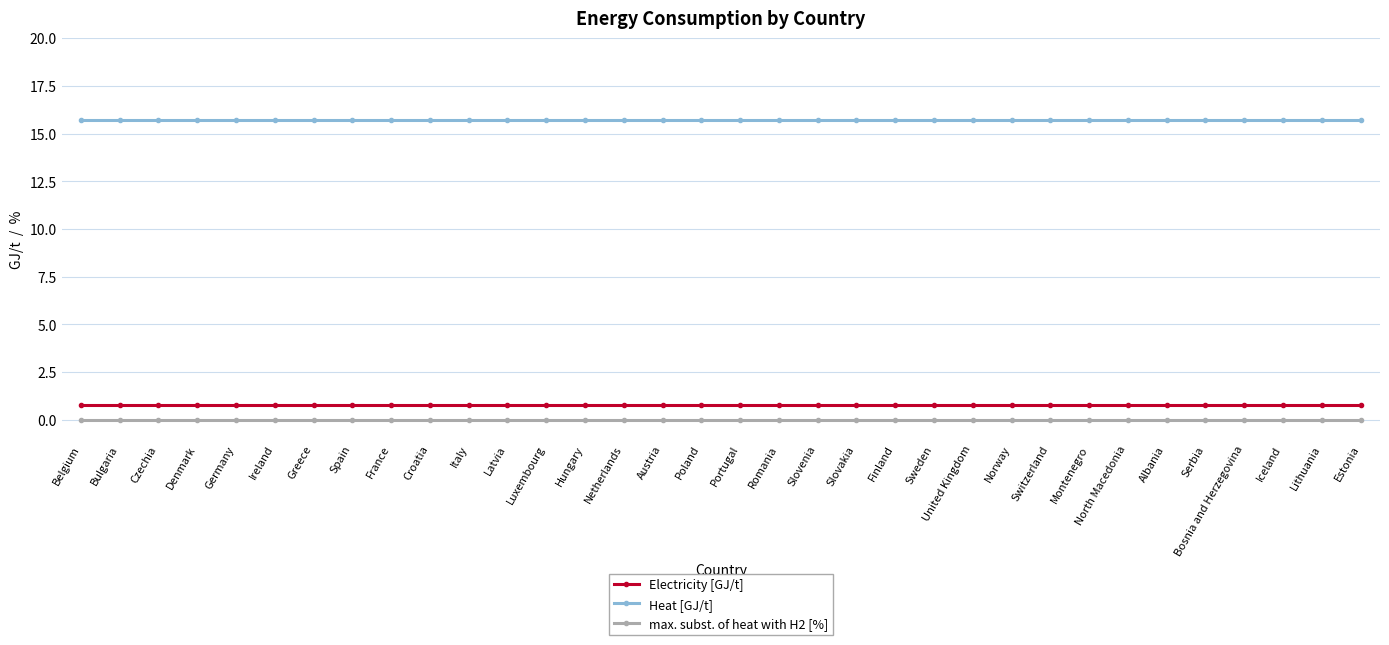

What is the approximate value of Electricity [GJ/t] at Serbia?

0.8